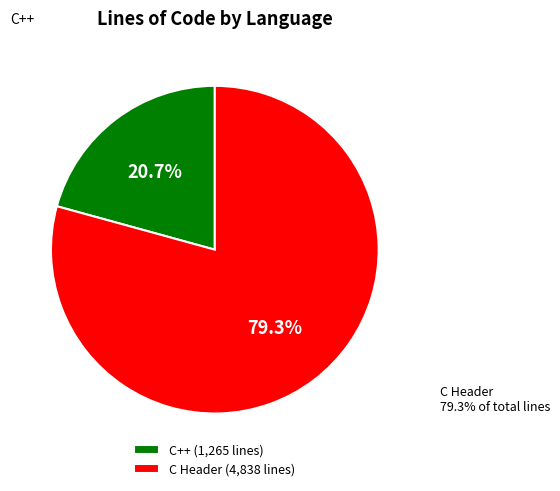

To the nearest percent, what percentage of the pie is C Header?

79%